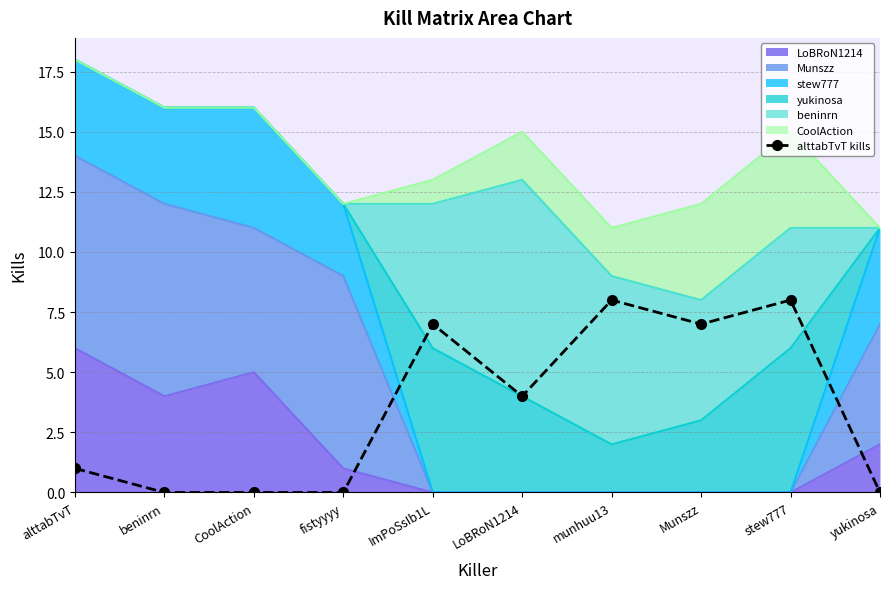

Read the value at Munszz.

7